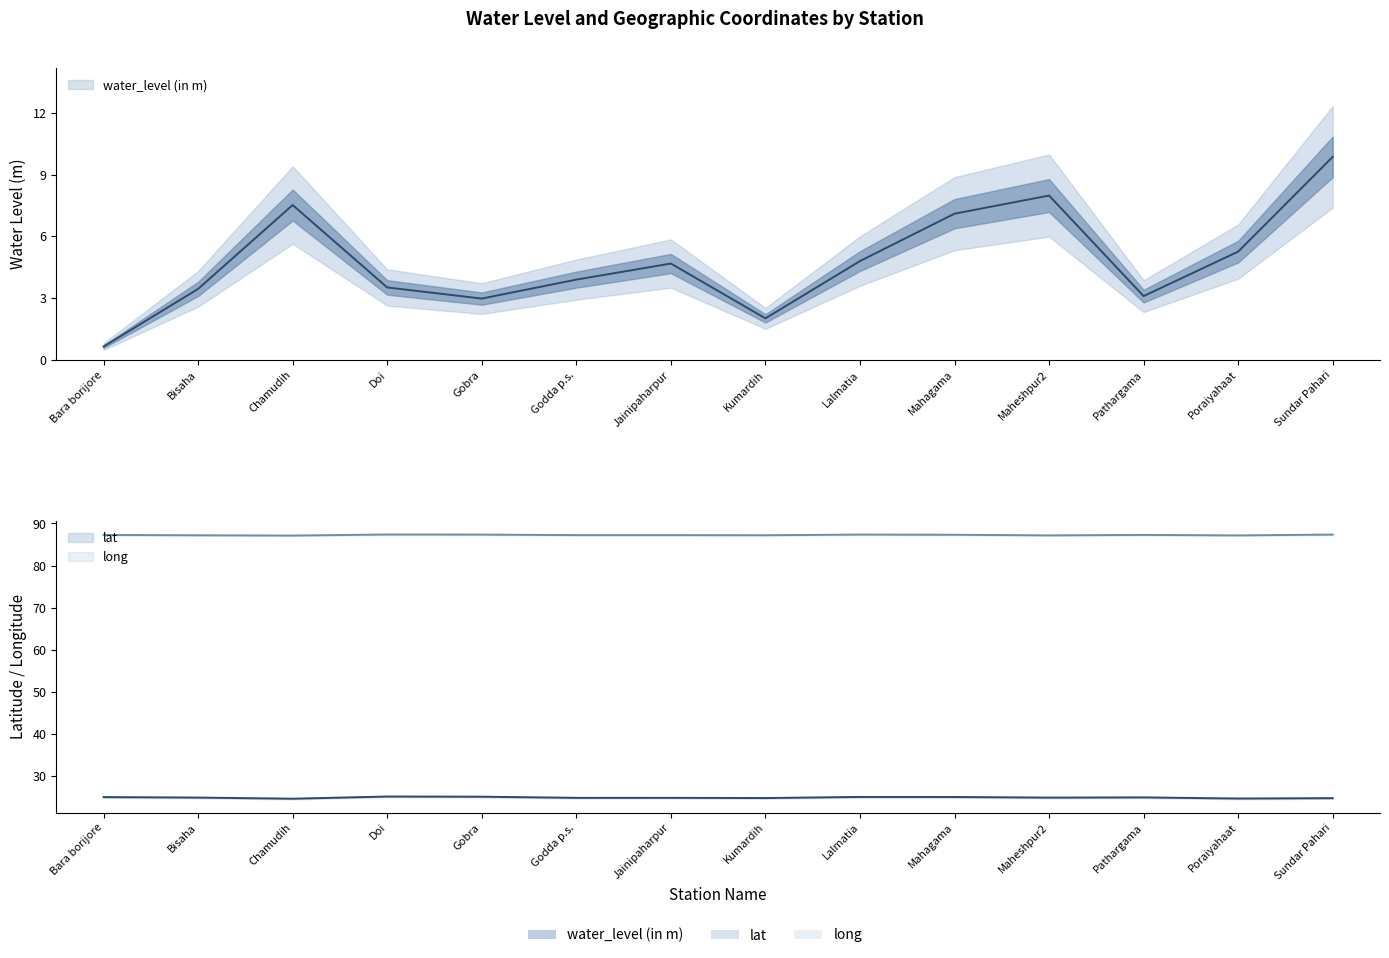

At which category is the sum across all series the highest?

Sundar Pahari